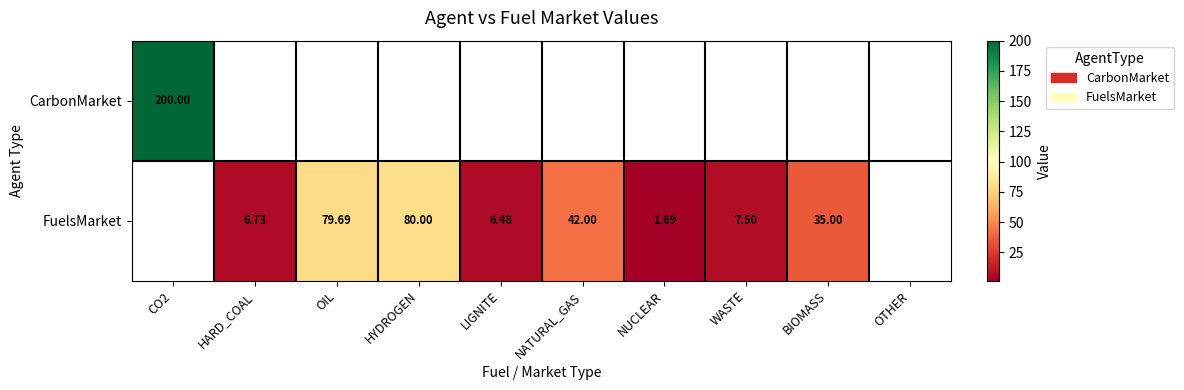

How many series are shown in this chart?

2